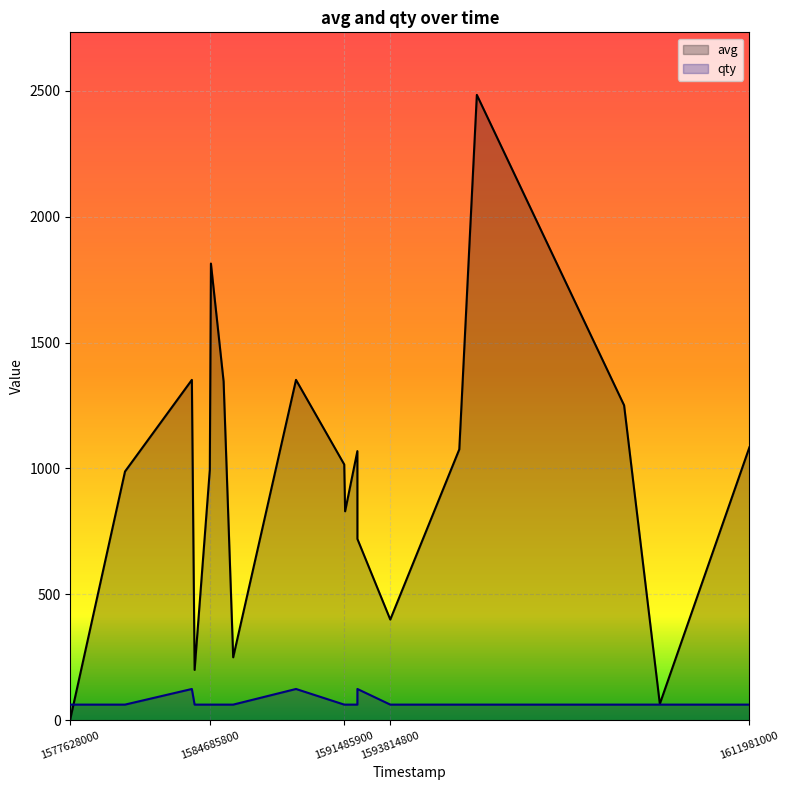

Is it true that avg equals 1084.0 at 1611981000?

True